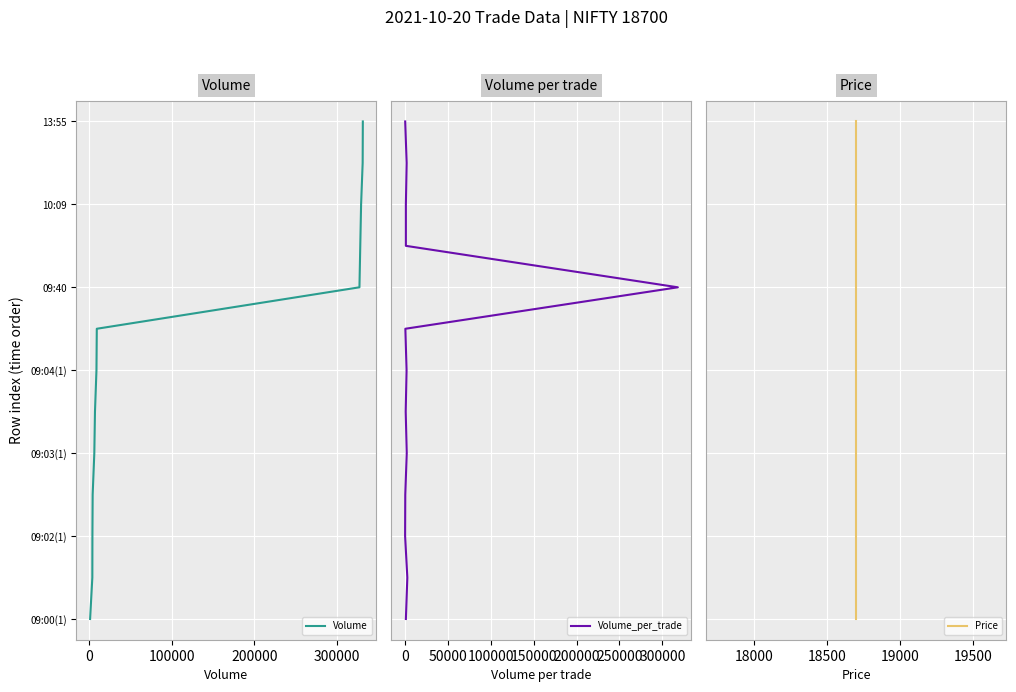

How many values in the Volume series exceed 6?

6